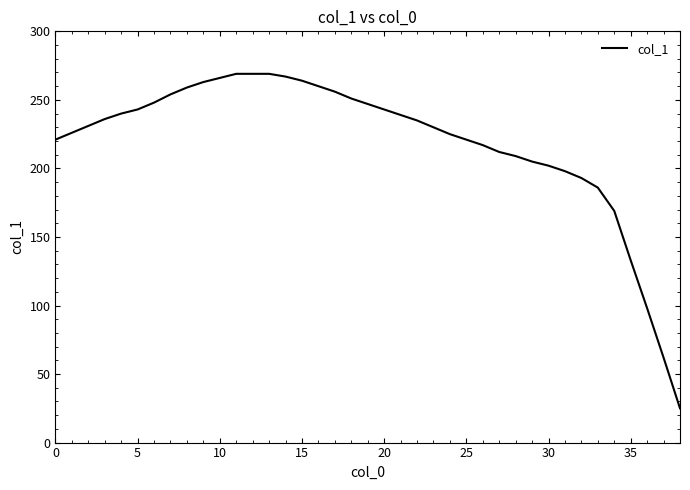

What is the difference between the maximum and minimum values?

244